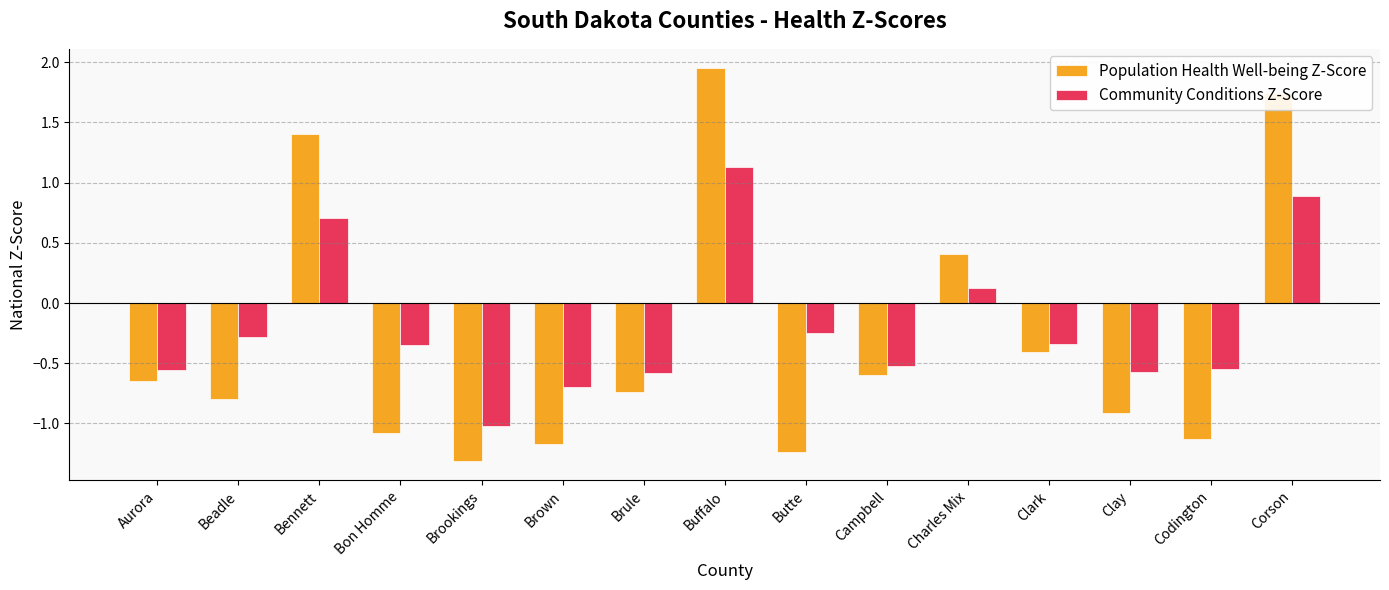

Is the value of Community Conditions Z-Score at Clay greater than the value of Population Health Well-being Z-Score at Buffalo?

No